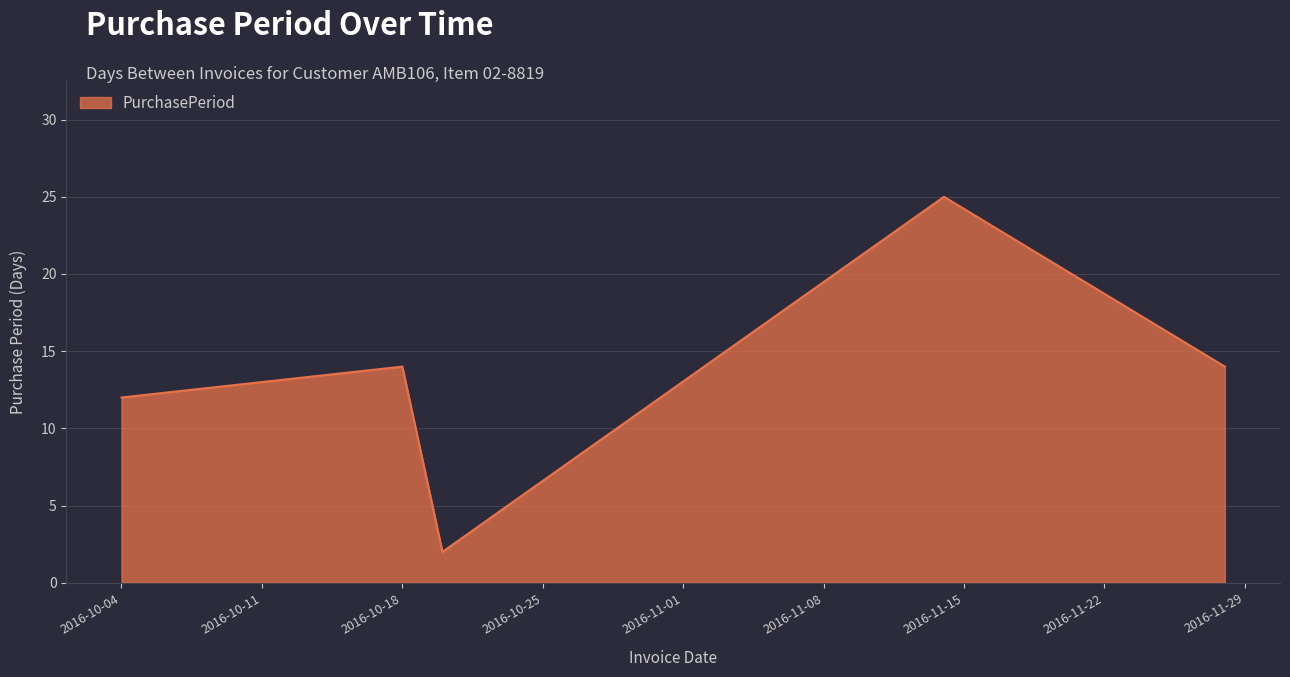

What is the difference between the maximum and second lowest values?

13